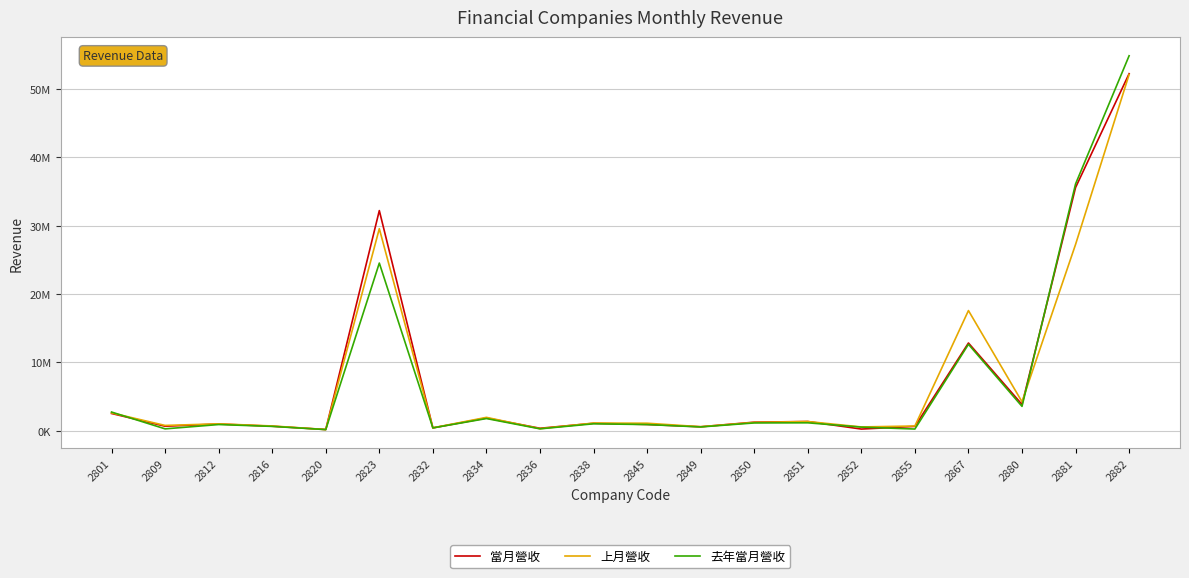

At which category does 當月營收 reach its first local peak?

2812